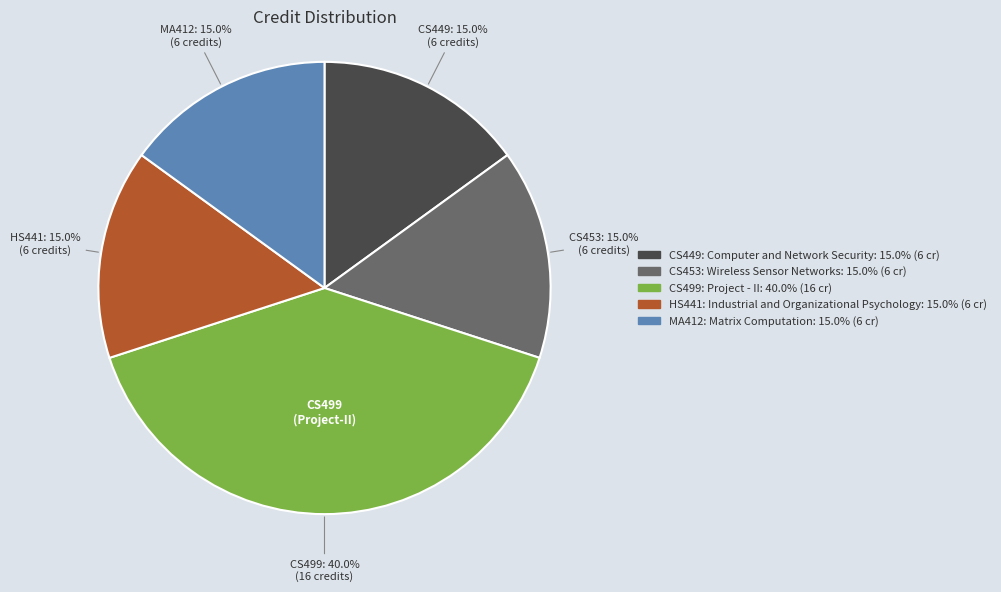

Combined, what portion of the pie is HS441: Industrial and Organizational Psychology and MA412: Matrix Computation?

30.0%